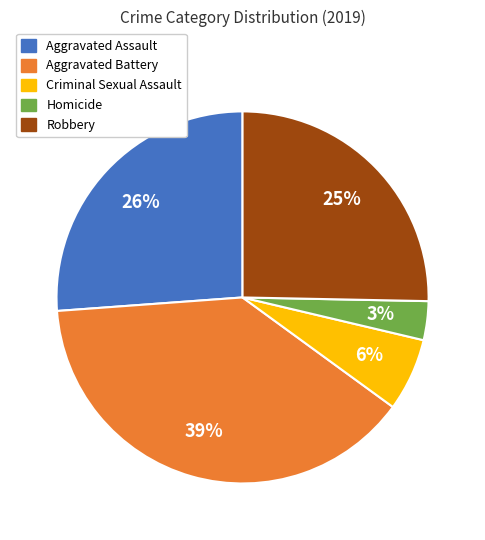

The Aggravated Assault slice represents 40% of the pie. True or false?

False